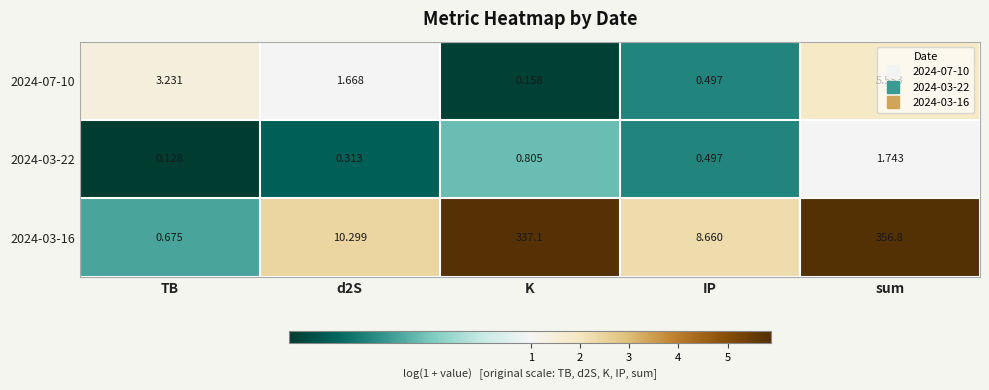

Which category has the highest value across all series?

sum